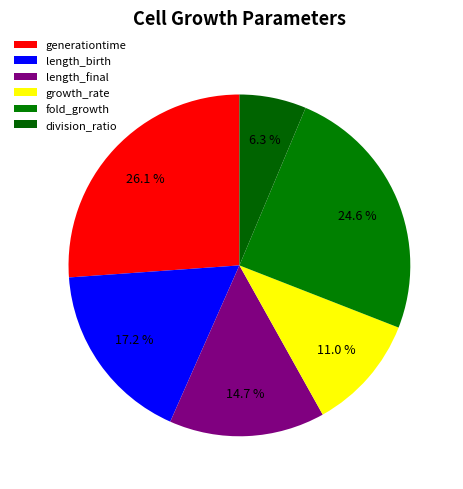

How many slices are in this pie chart?

6